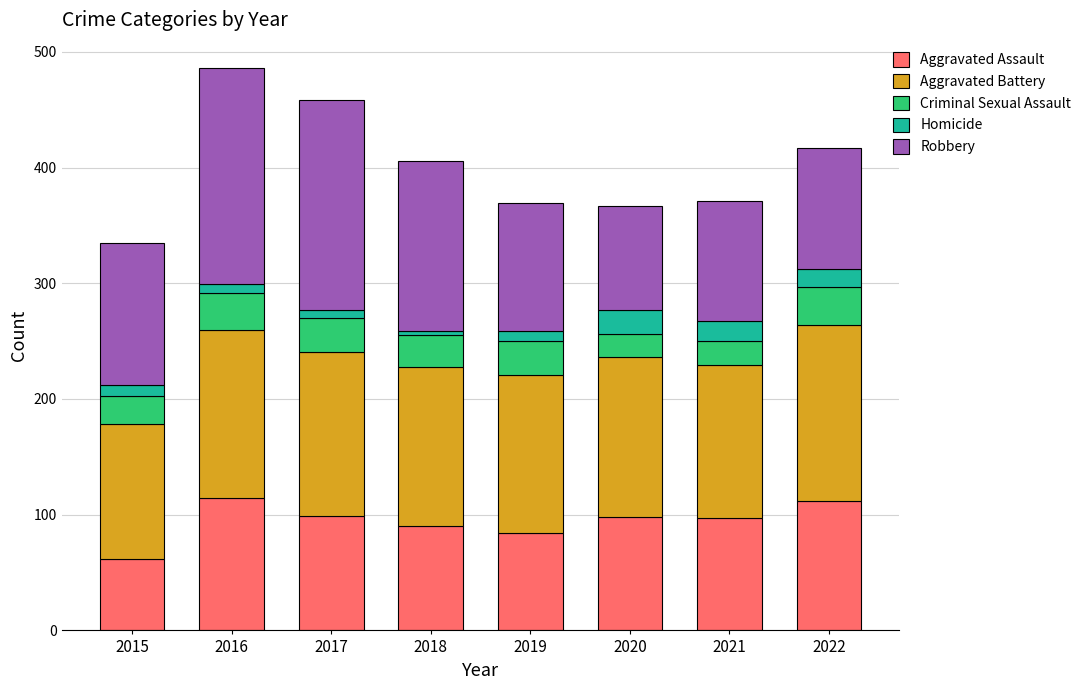

What is the minimum value for Aggravated Assault?

62